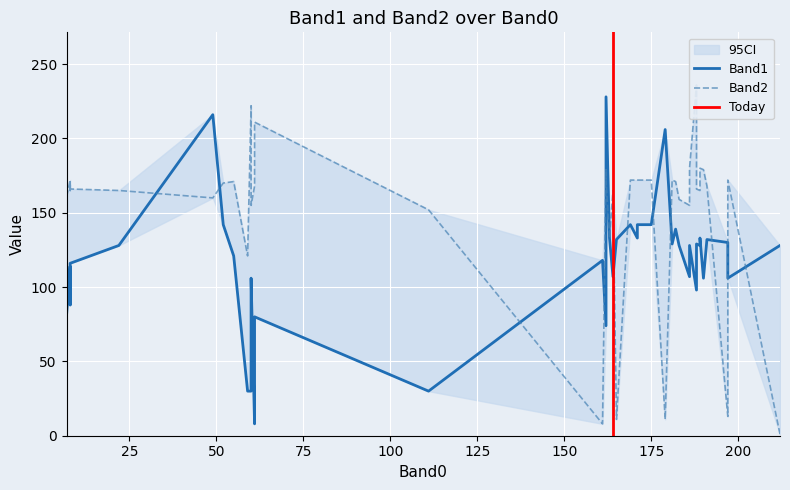

At which category does Band1 reach its first local valley?

4